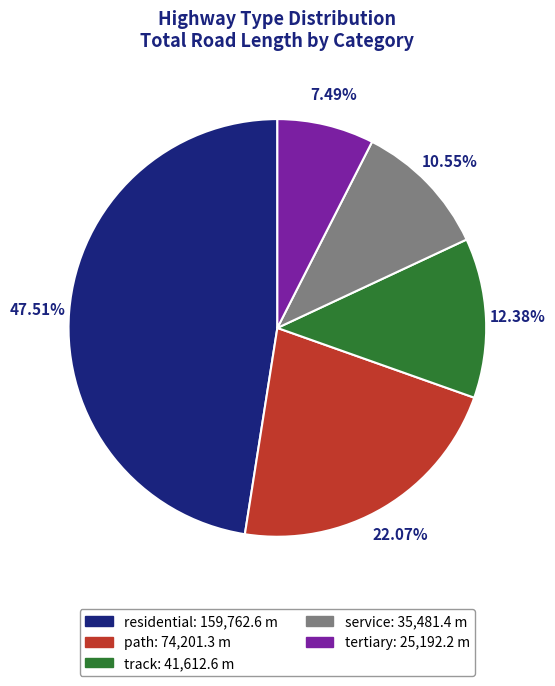

To the nearest percent, what portion does residential represent?

48%